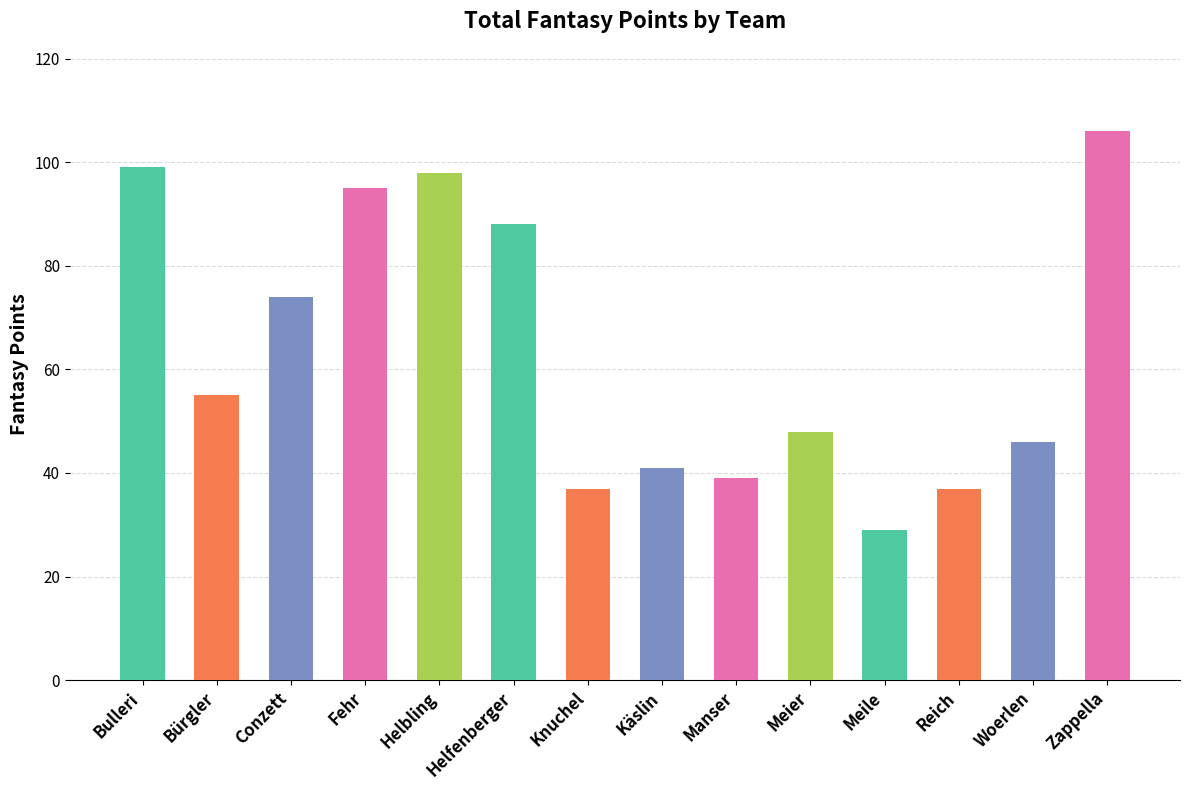

Reading left to right, transcribe all the data shown in this chart.

Bulleri=99	Bürgler=55	Conzett=74	Fehr=95	Helbling=98	Helfenberger=88	Knuchel=37	Käslin=41	Manser=39	Meier=48	Meile=29	Reich=37	Woerlen=46	Zappella=106